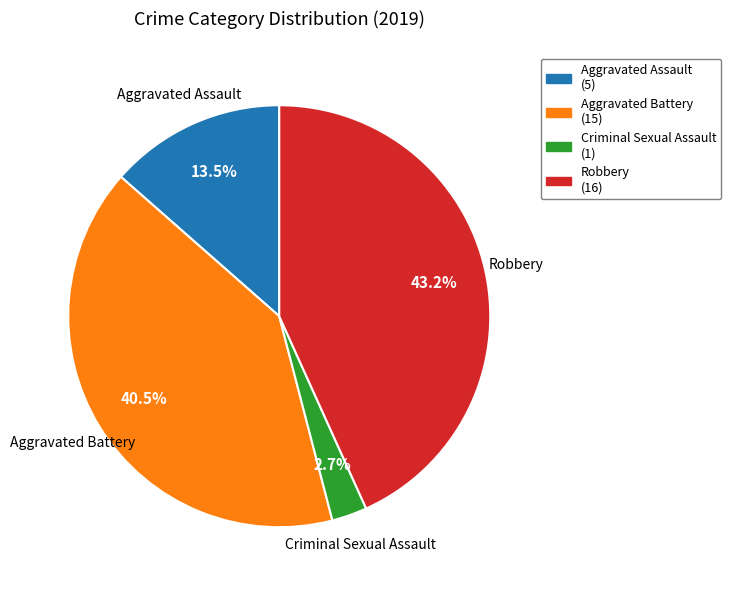

Is it true that Criminal Sexual Assault is 3% of the pie?

True